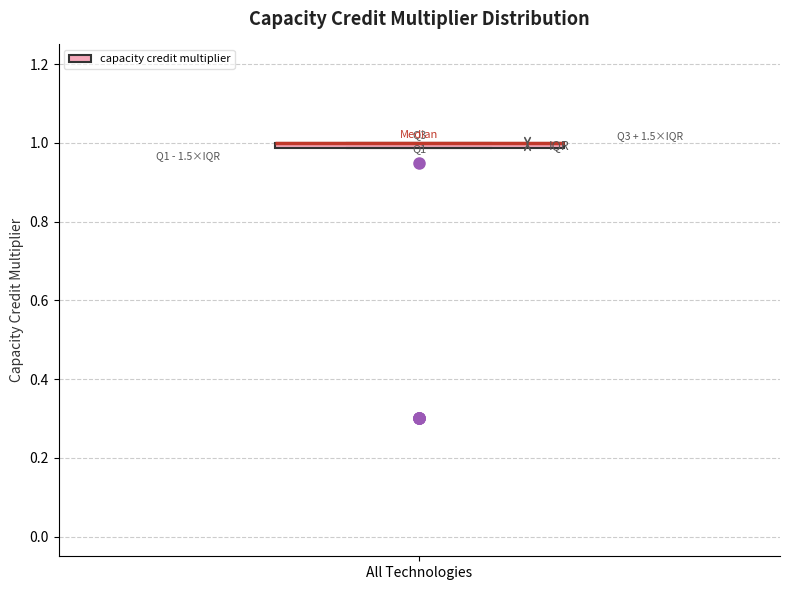

Where is the upper edge of the box for All Technologies on the y-axis? The values are not printed on the chart, so give them approximately, as read against the axis.

1.00